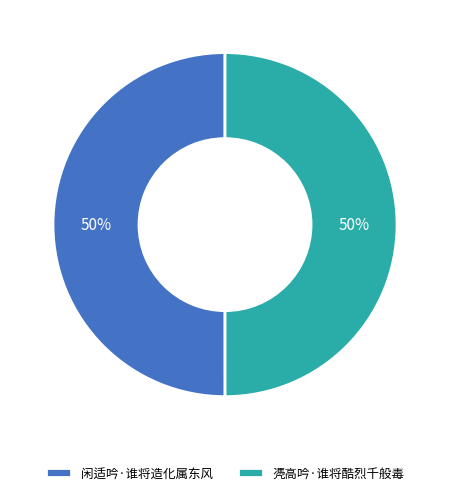

What percentage is the 凴高吟·谁将酷烈千般毒 slice, to the nearest percent?

50%